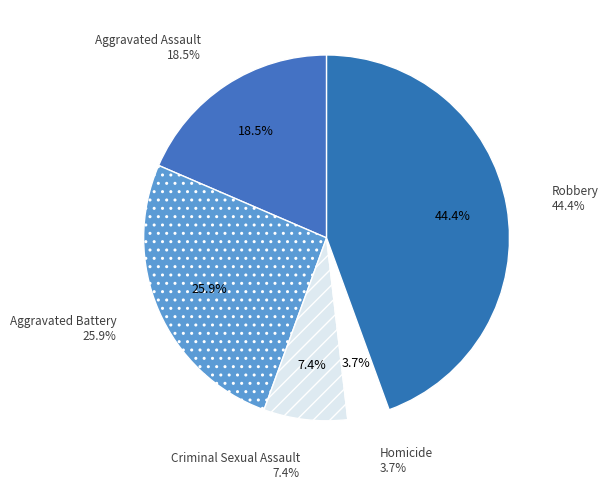

What percentage is the Homicide slice, to the nearest percent?

4%